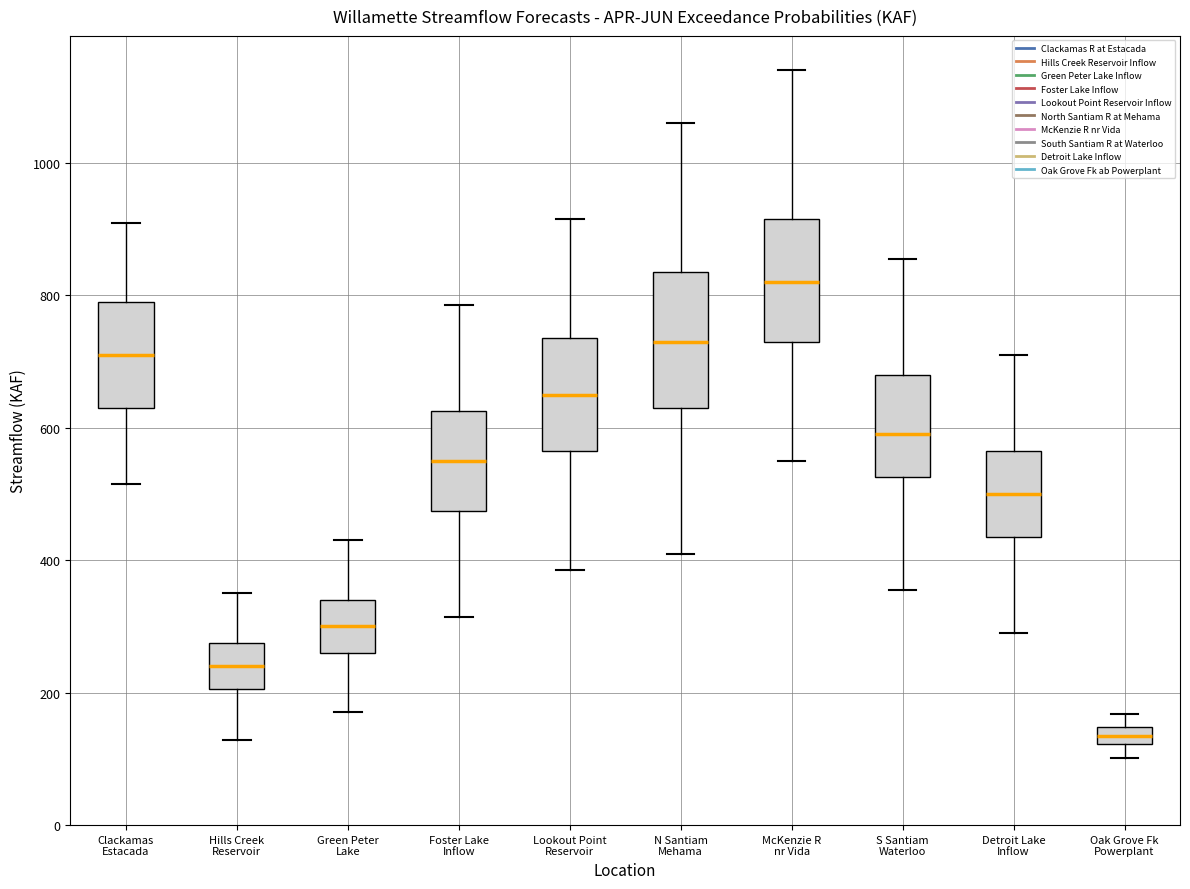

Where does the median line of the box for Clackamas Estacada sit on the y-axis? The values are not printed on the chart, so give them approximately, as read against the axis.

720